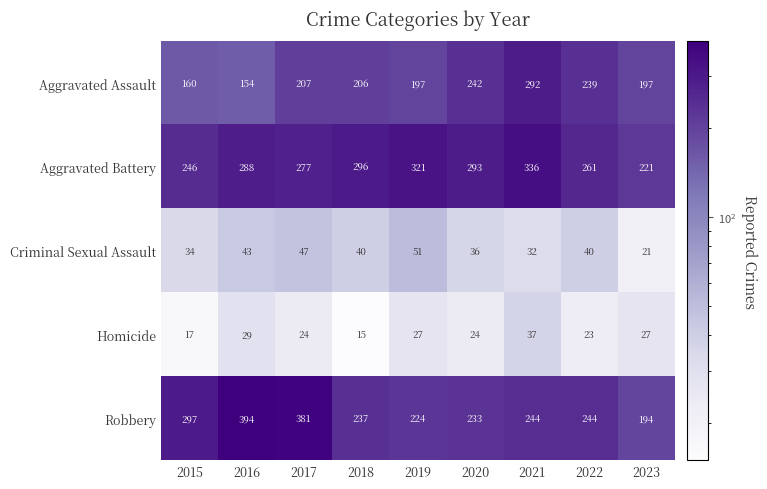

What is the difference between the Aggravated Battery values at 2022 and 2016?

27